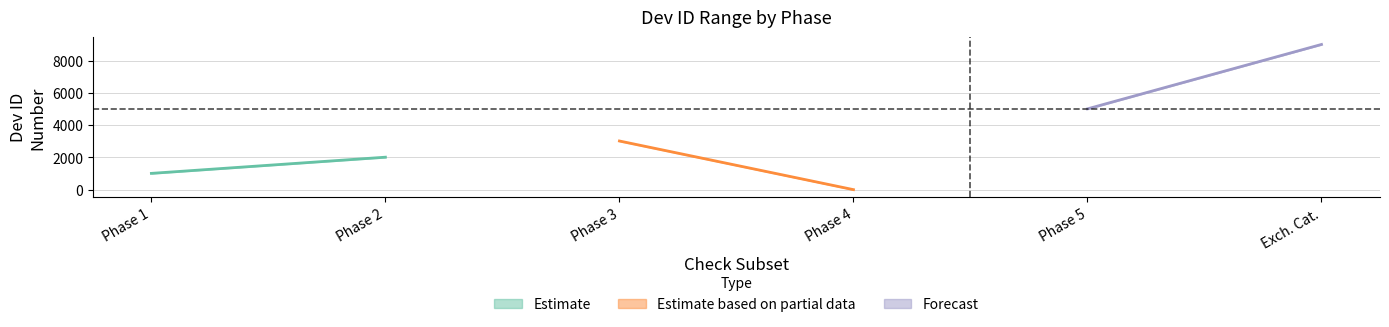

The First Dev ID series shows 0 at Phase 4. True or false?

True